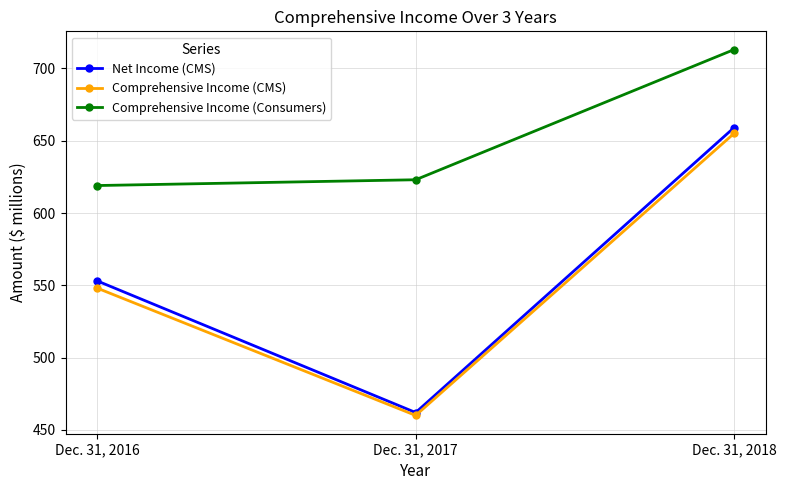

At which label does Comprehensive Income (Consumers) reach its peak?

Dec. 31, 2018